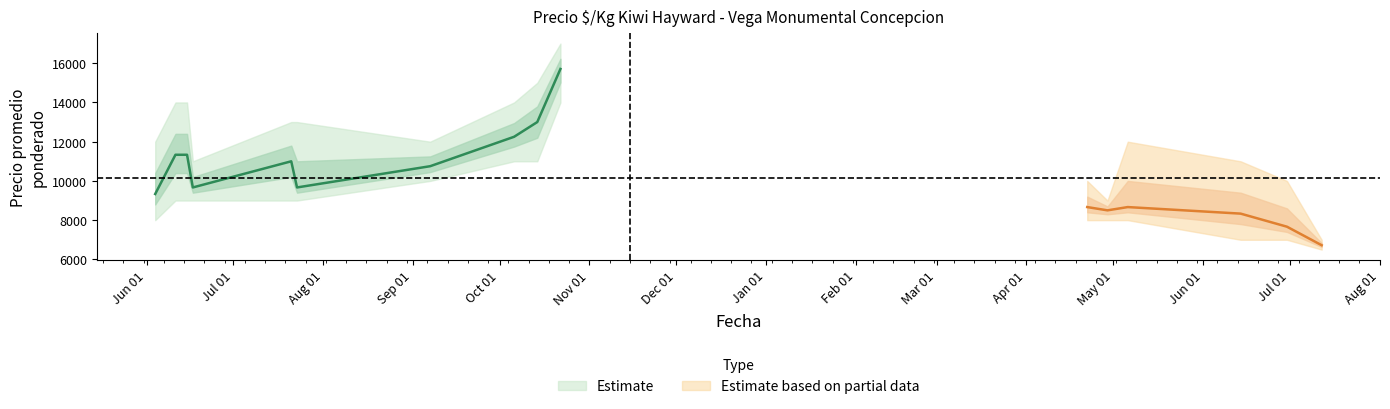

At which label does Precio minimo reach its minimum?

2022-07-12